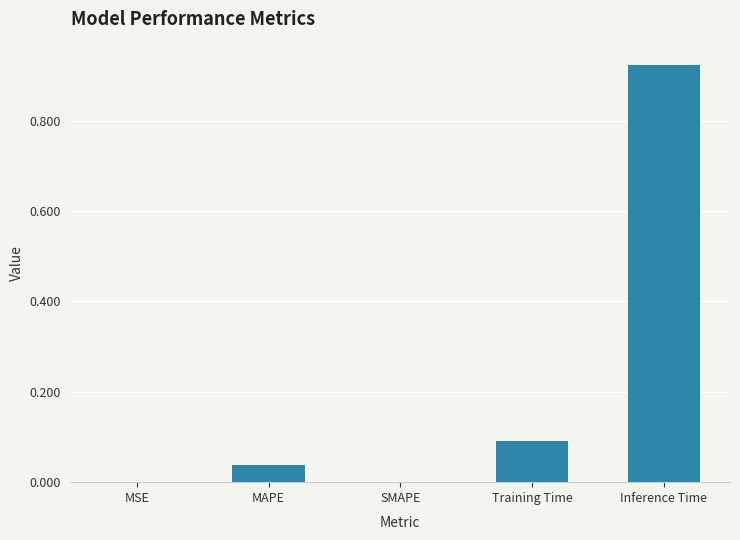

Is it true that the value at MAPE is 0.0?

True